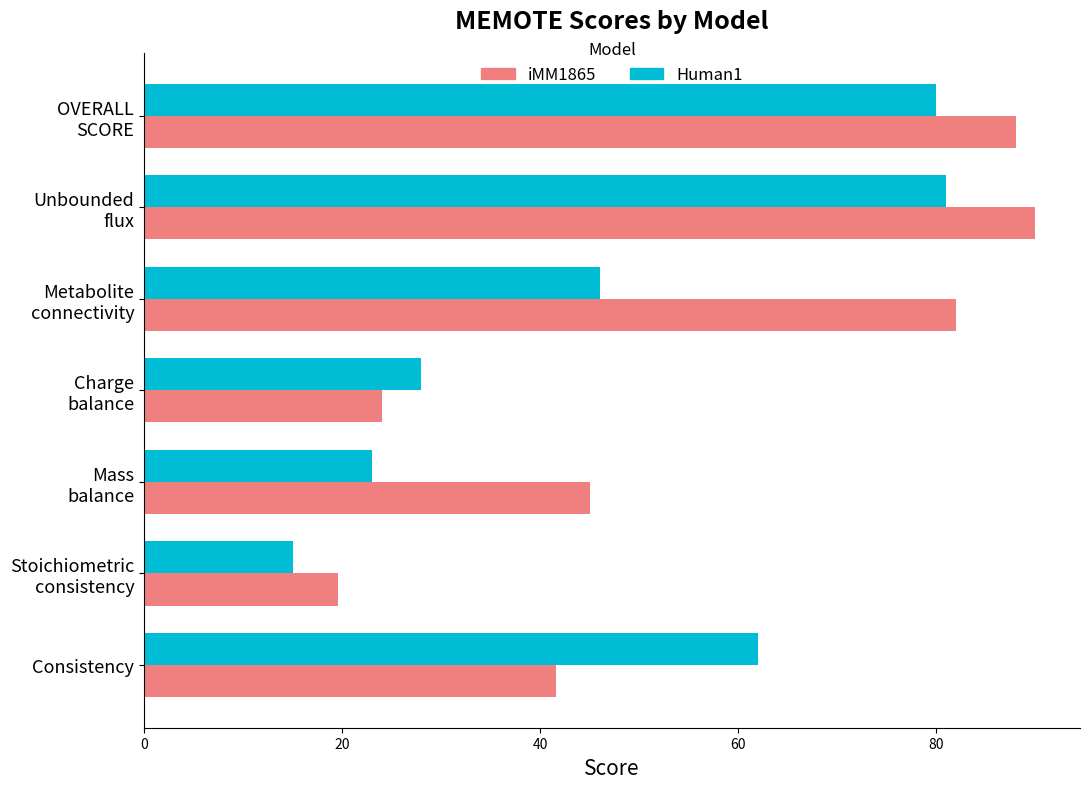

Which series has the largest total across all categories?

iMM1865